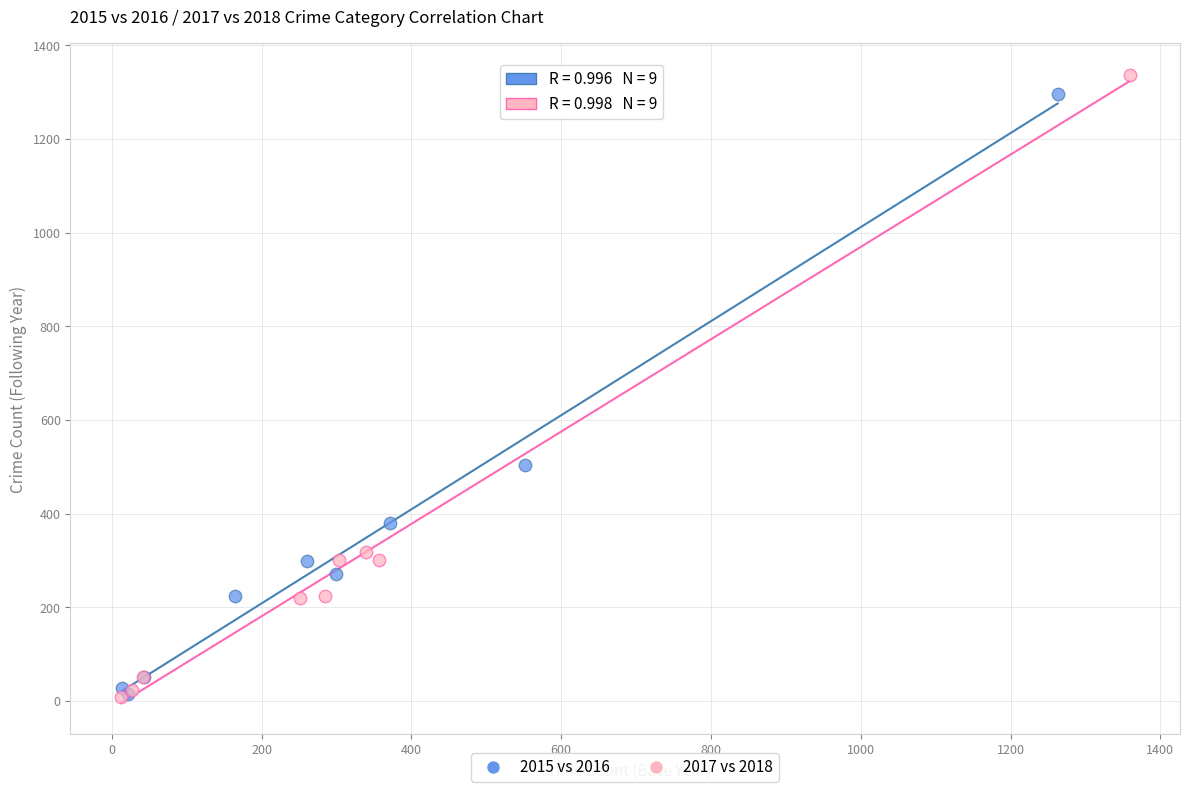

Which series has the widest spread of Y values?

2017 vs 2018